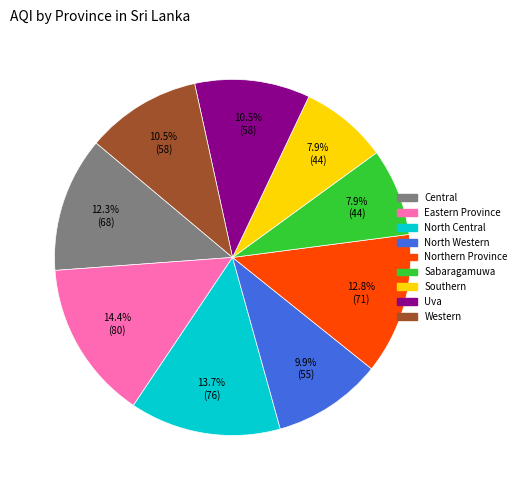

To the nearest percent, what is the average slice percentage?

11%